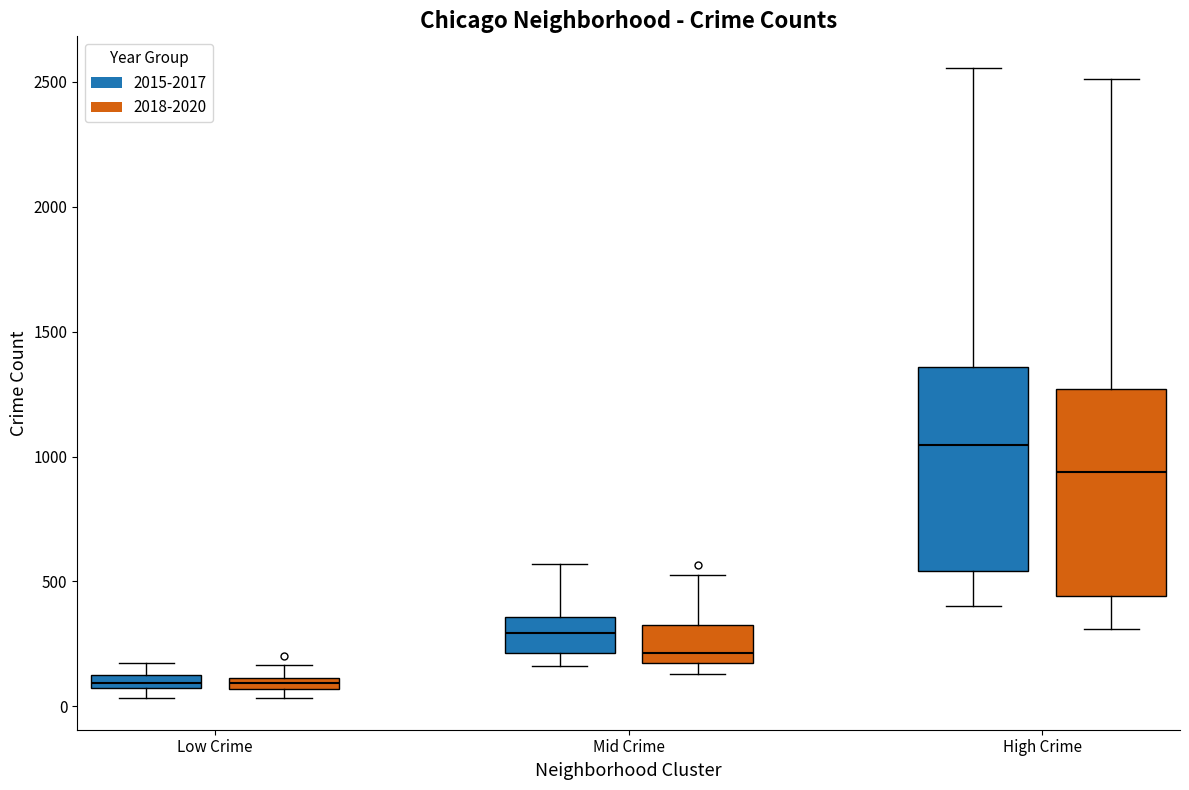

Where is the upper edge of the box for Mid Crime (2015-2017) on the y-axis? The values are not printed on the chart, so give them approximately, as read against the axis.

350